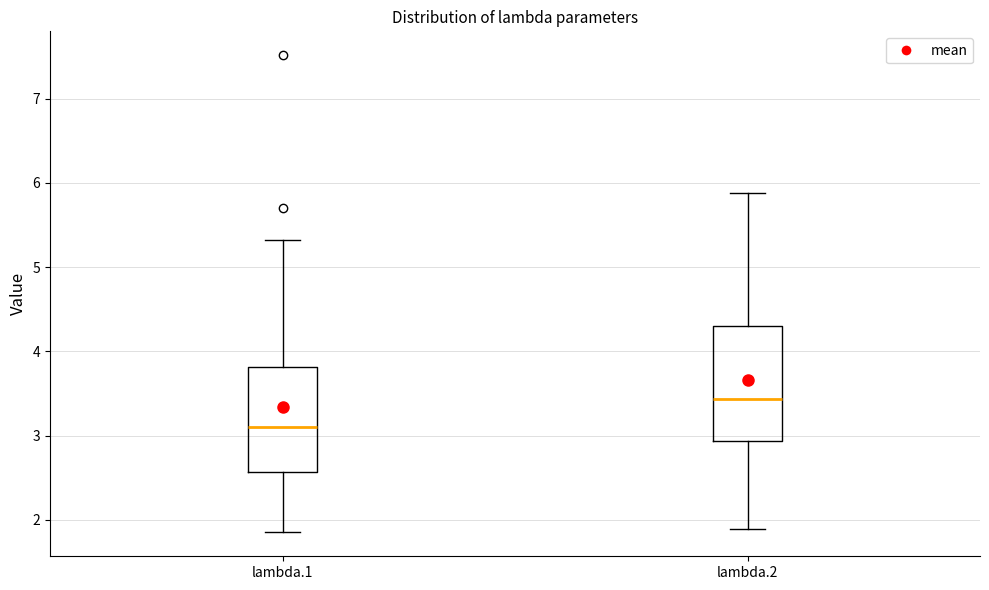

Comparing the boxes themselves (not the whiskers), which one is the tallest?

lambda.2